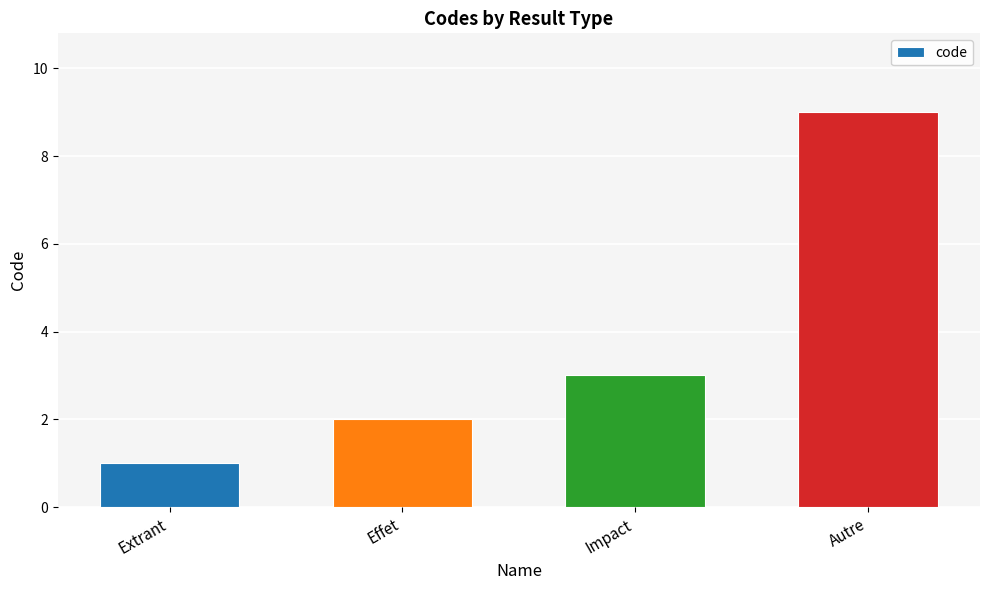

What is the sum of all values?

15